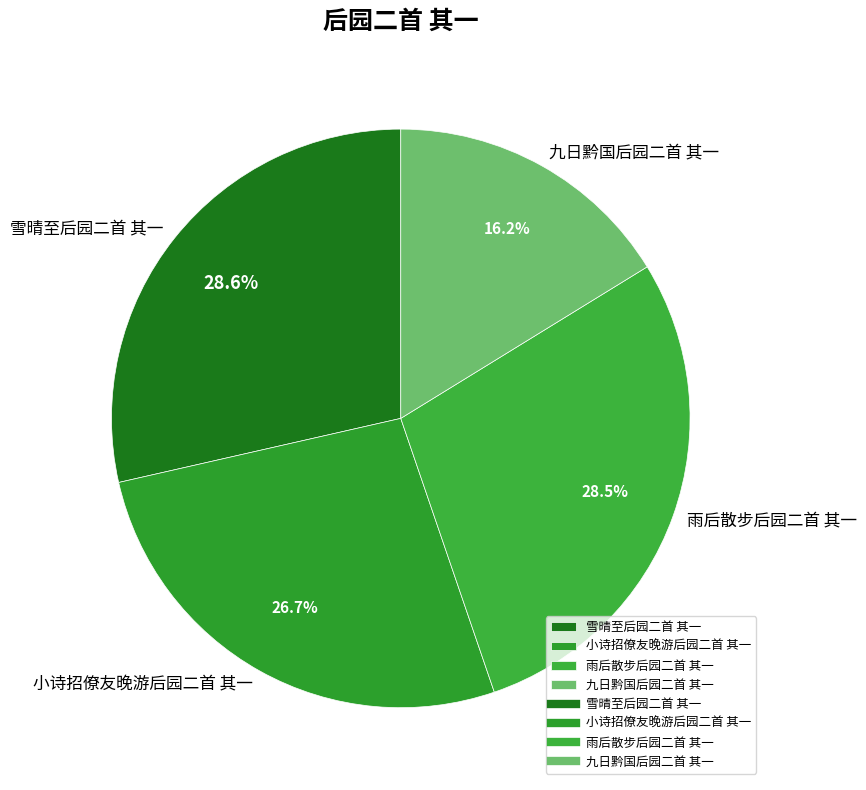

What is the ratio of the value at 小诗招僚友晚游后园二首 其一 to the value at 雨后散步后园二首 其一?

0.9